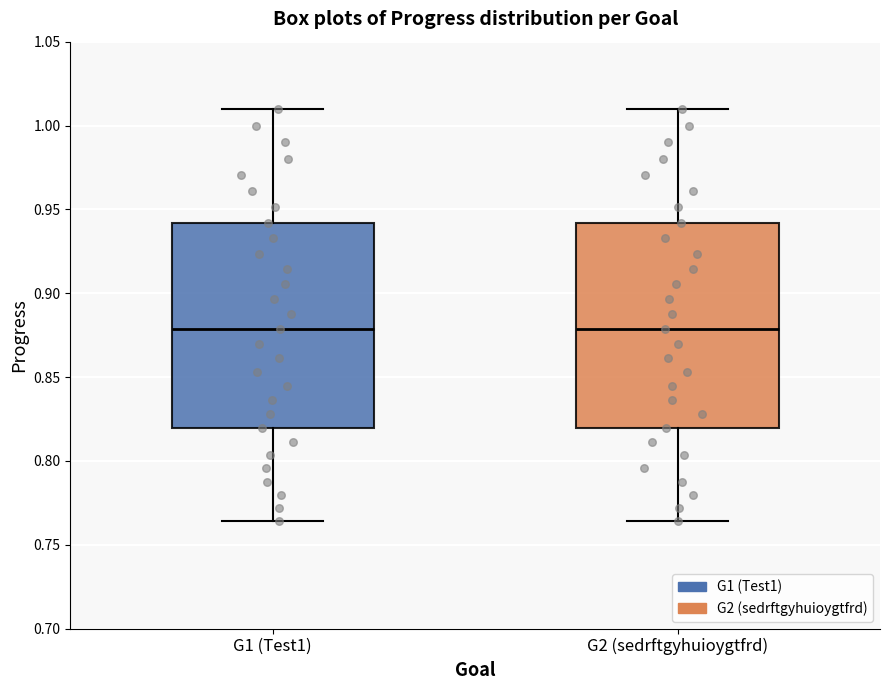

Where is the upper edge of the box for G1 (Test1) on the y-axis? The values are not printed on the chart, so give them approximately, as read against the axis.

0.940